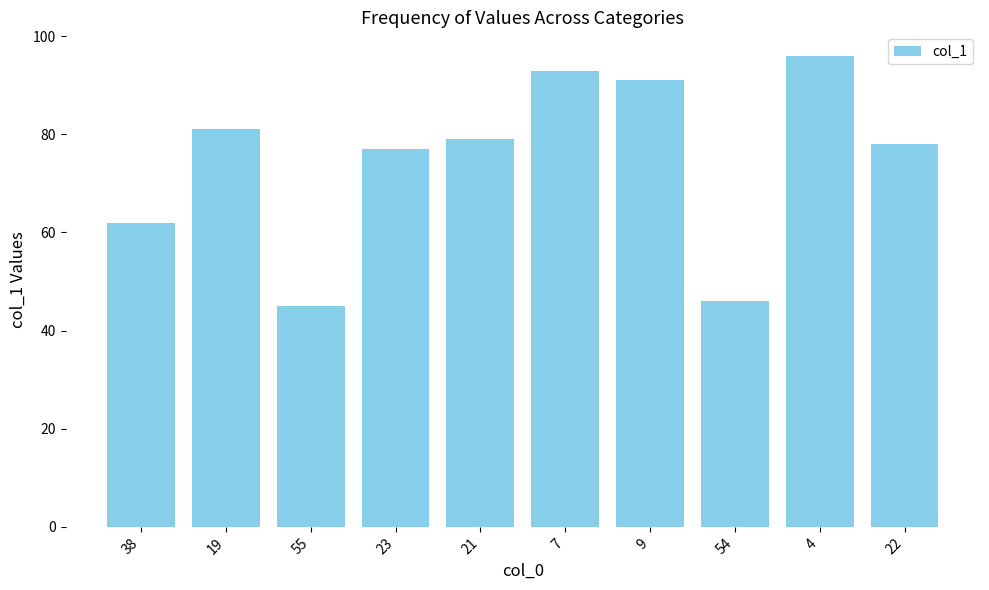

What is the ratio of the value at 4 to the value at 22?

1.2